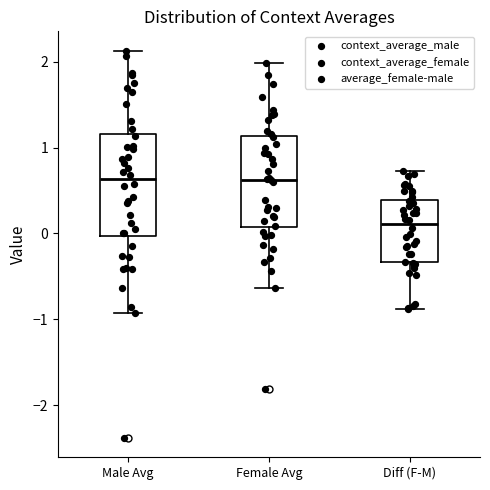

Reading left to right, transcribe this box plot: for each box, give where its median line is, the range the box spans, and where its two whiskers end, as read against the y-axis. The values are not printed on the chart, so give them approximately, as read against the axis.

Male Avg: median 0.6, box 0.0 to 1.2, whiskers -0.9 to 2.1
Female Avg: median 0.6, box 0.1 to 1.1, whiskers -0.6 to 2.0
Diff (F-M): median 0.1, box -0.3 to 0.4, whiskers -0.9 to 0.7